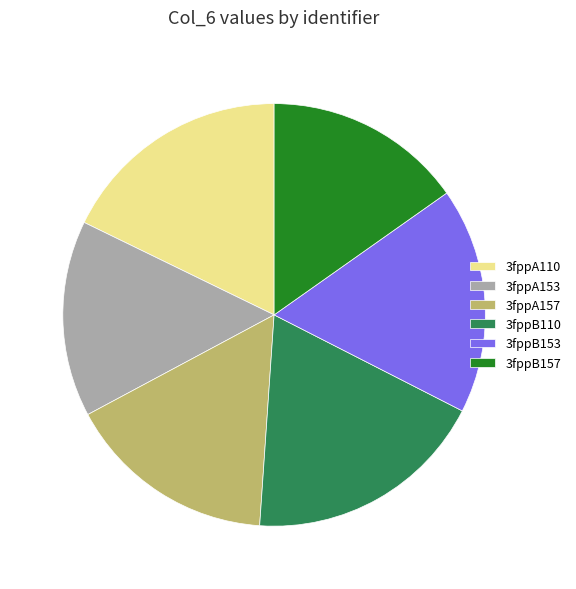

Is the sum of 3fppA153 and 3fppA110 greater than half?

No